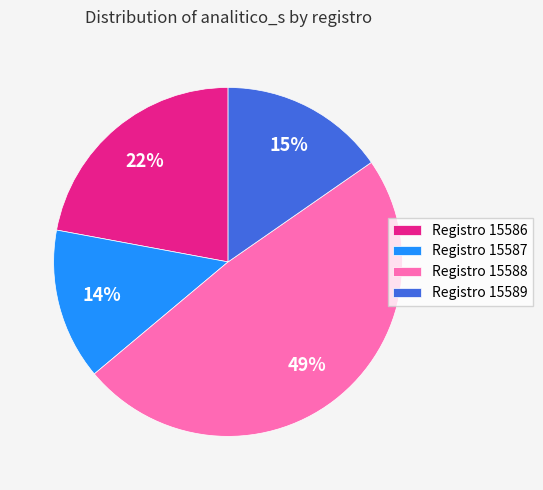

Is it true that Registro 15588 is 36% of the pie?

False